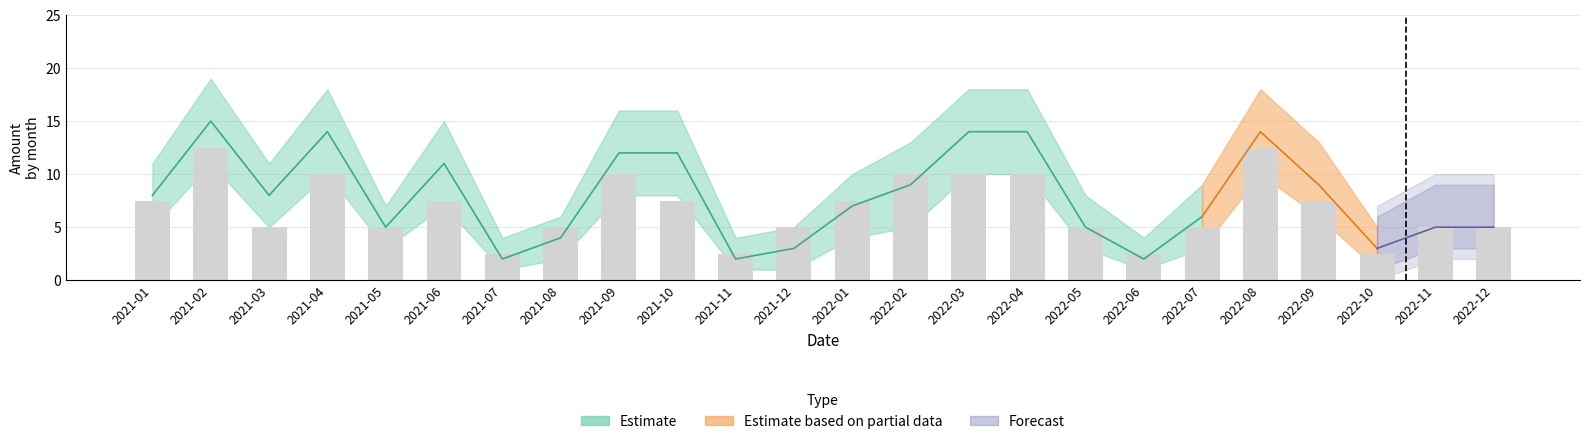

What is the difference between the maximum and minimum values?

10.0